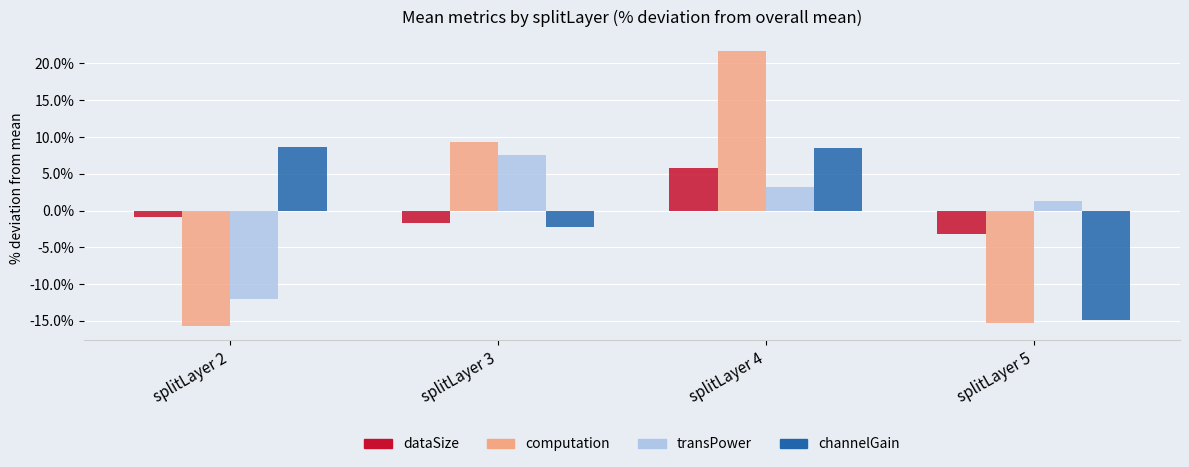

What are all the series names shown in the legend?

dataSize, computation, transPower, channelGain